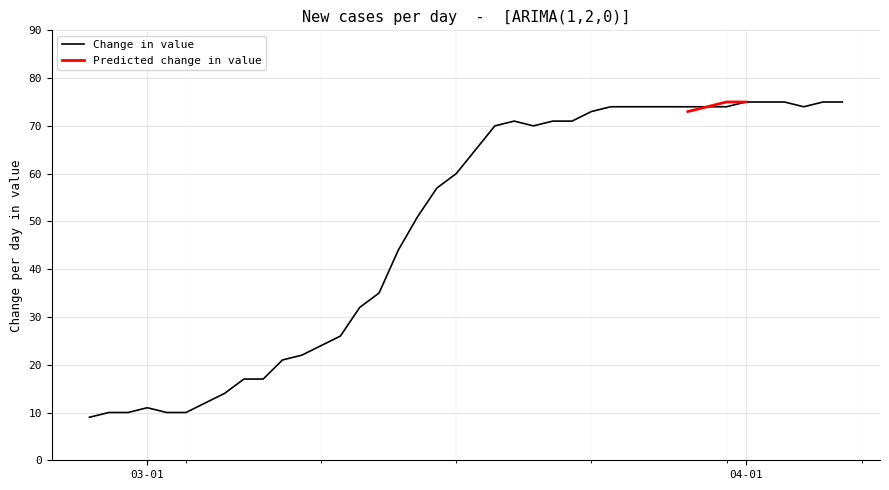

Between 2020-04-03 and 2020-03-05, which is larger?

2020-04-03